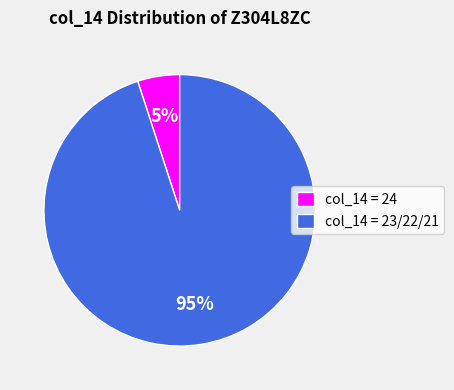

Which slice is the largest?

col_14 = 23/22/21